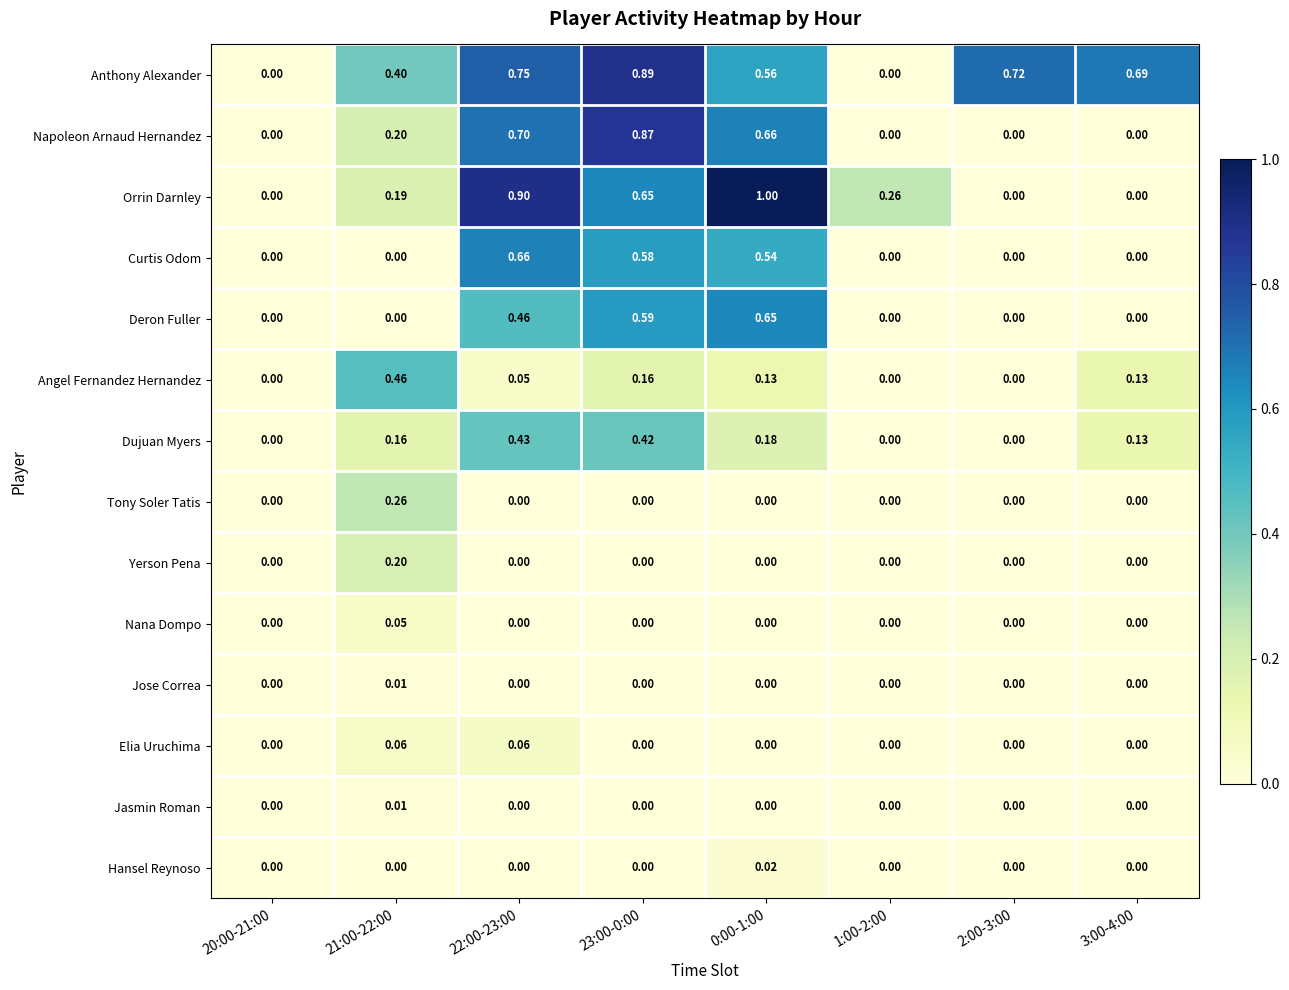

Which series has the largest range (max minus min)?

Orrin Darnley